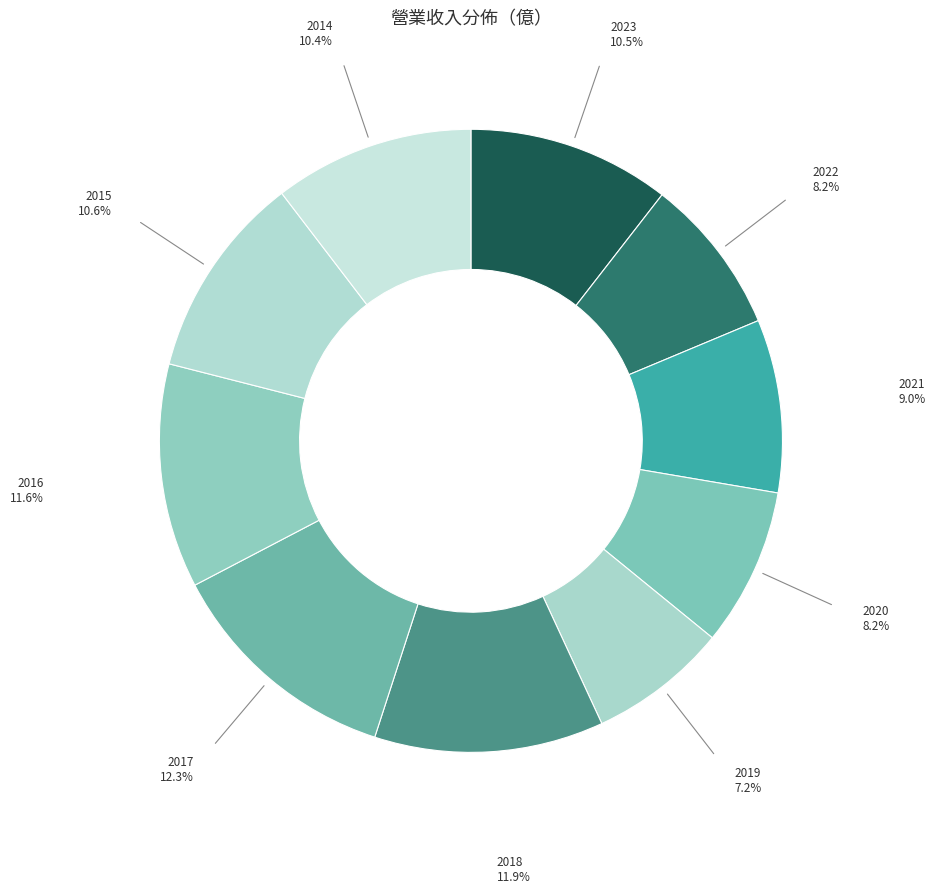

Between 2023 and 2018, which is larger?

2018